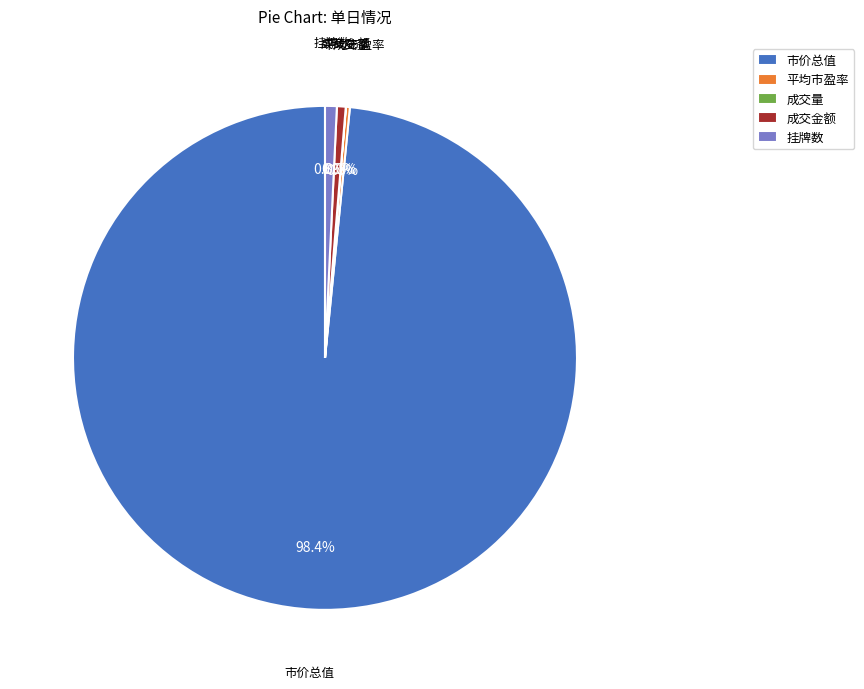

Is 成交金额 the majority of the pie?

No